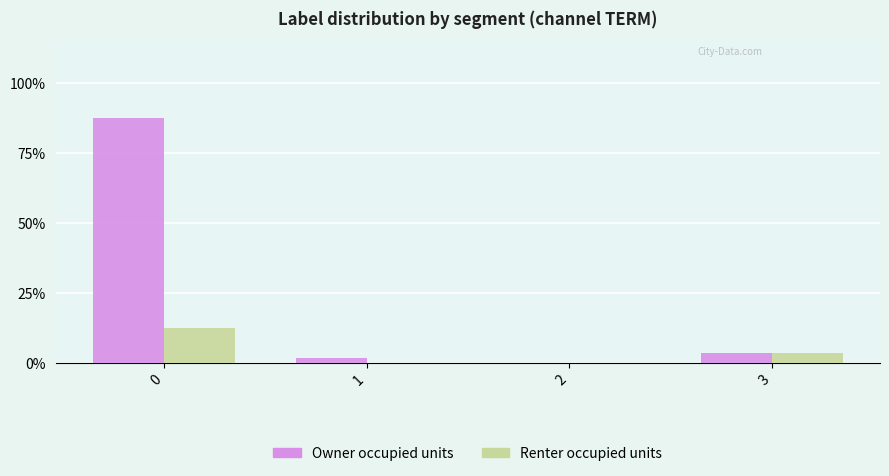

Which series has the largest total across all categories?

Owner occupied units